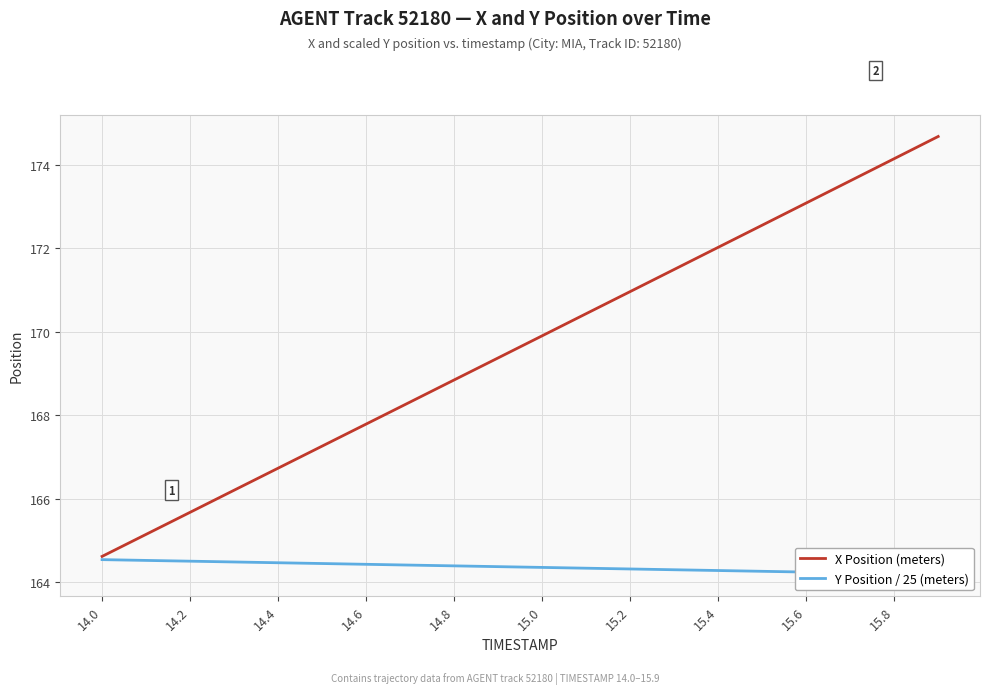

The value of X Position (meters) at 14.6 is 167.8. True or false?

True